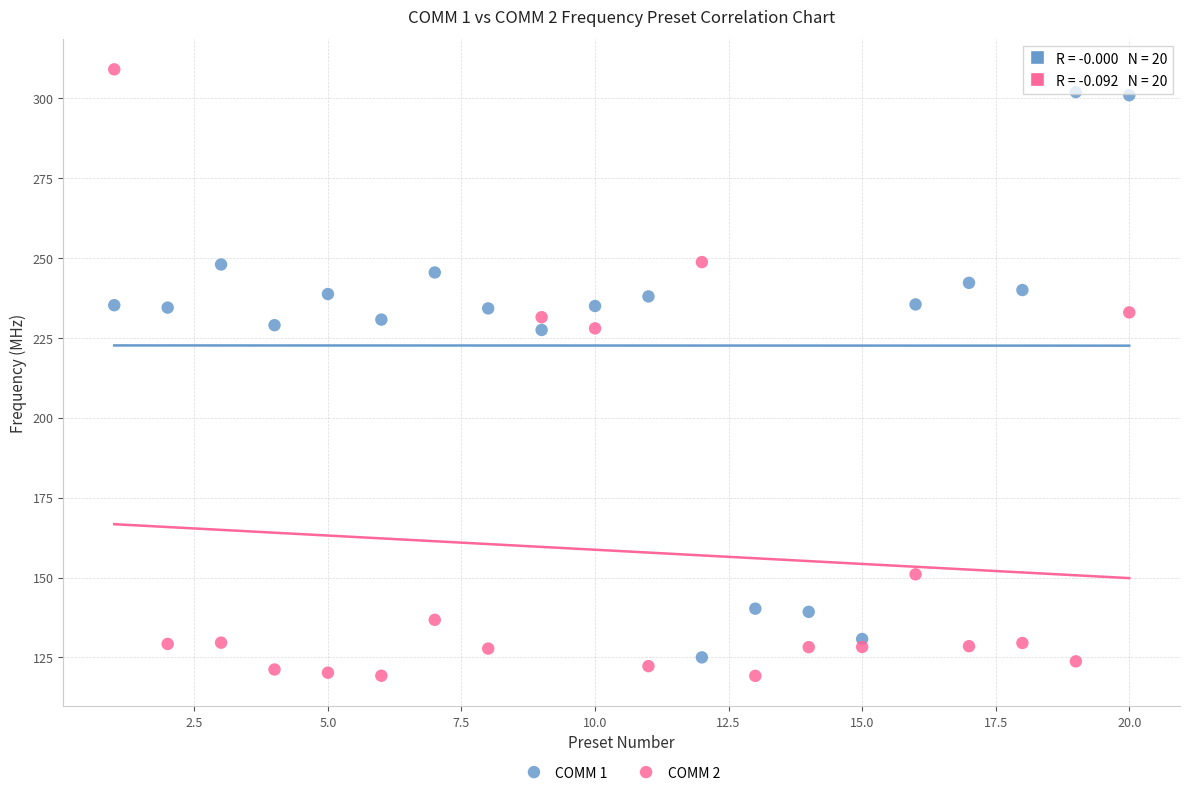

Which series reaches the minimum Y coordinate?

COMM 2